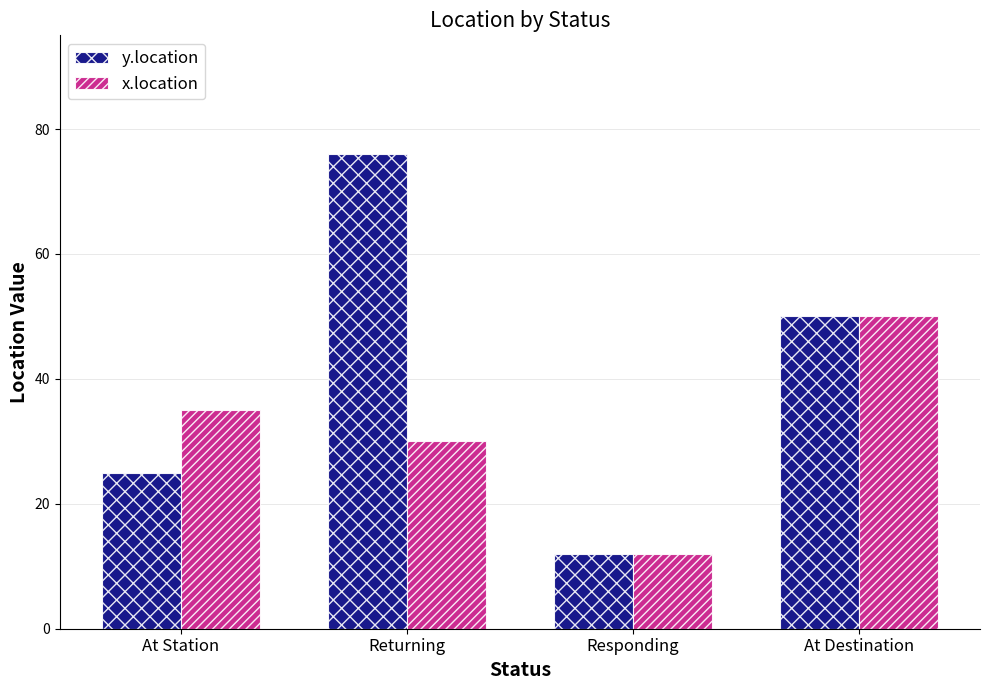

Does the chart contain stacked bars?

No